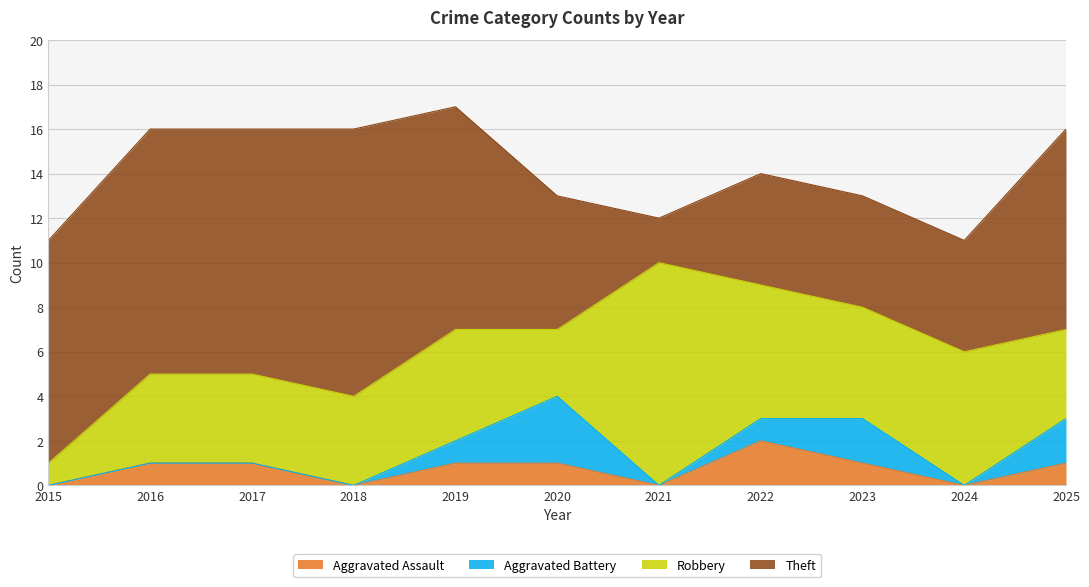

What is the value of the Robbery point at the 6th from the left?

3